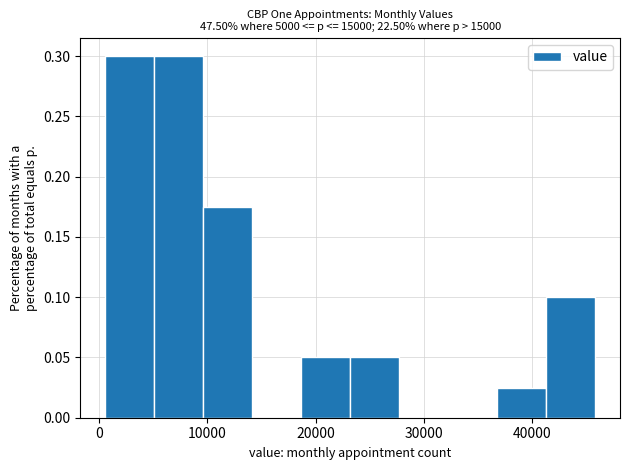

How tall is the bar that spans 1000 to 5000 on the x-axis? Neither the bar edges nor the heights are printed on the chart, so give them approximately, as read against the axes.

0.300